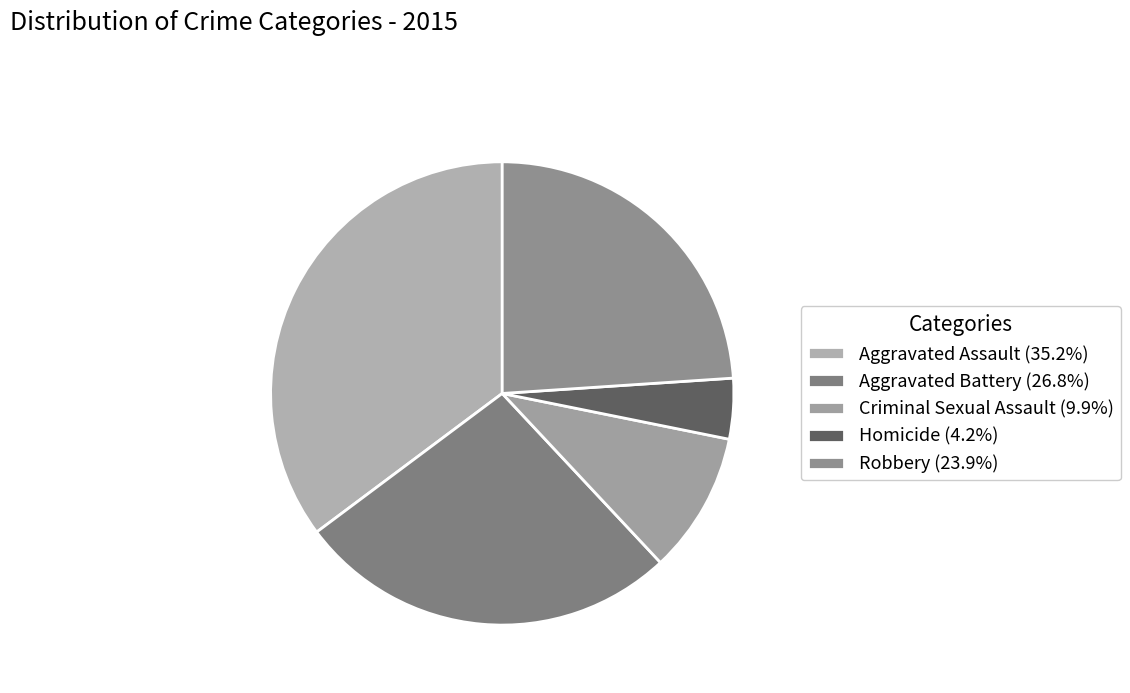

How many segments does this pie chart have?

5